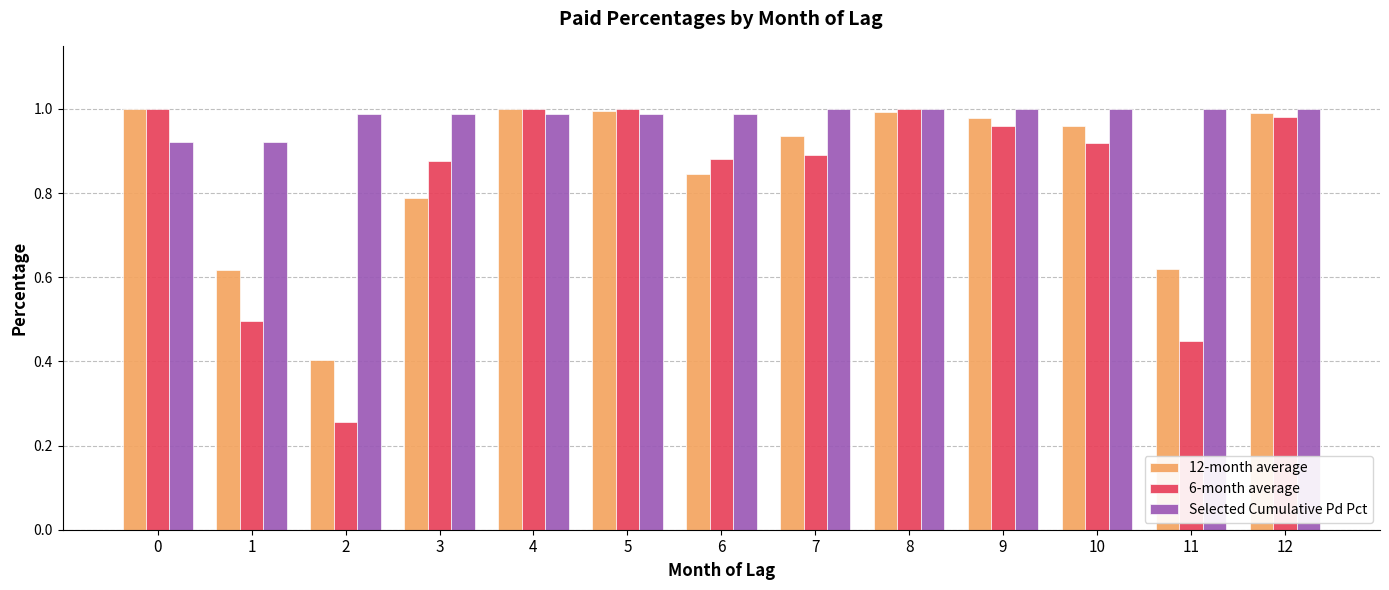

True or false: Selected Cumulative Pd Pct has a value of 0.3 at 1.

False